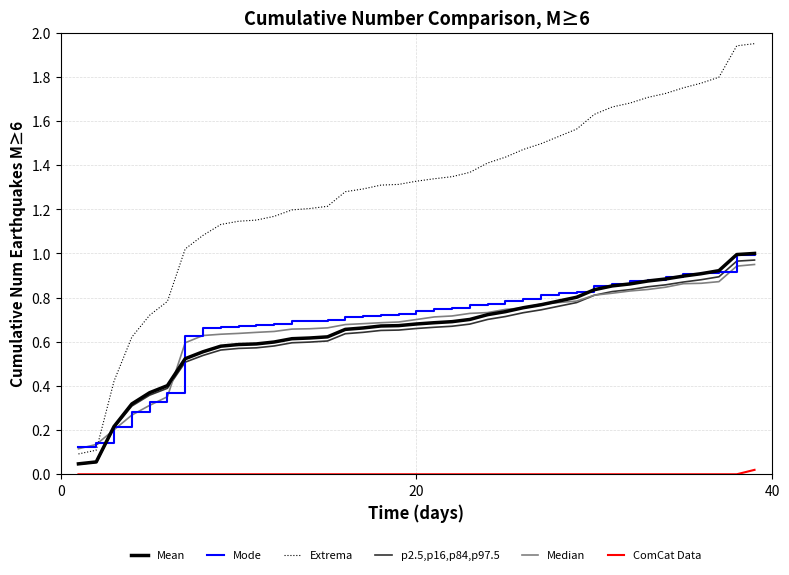

How many intersections are there between Extrema and Mode?

1